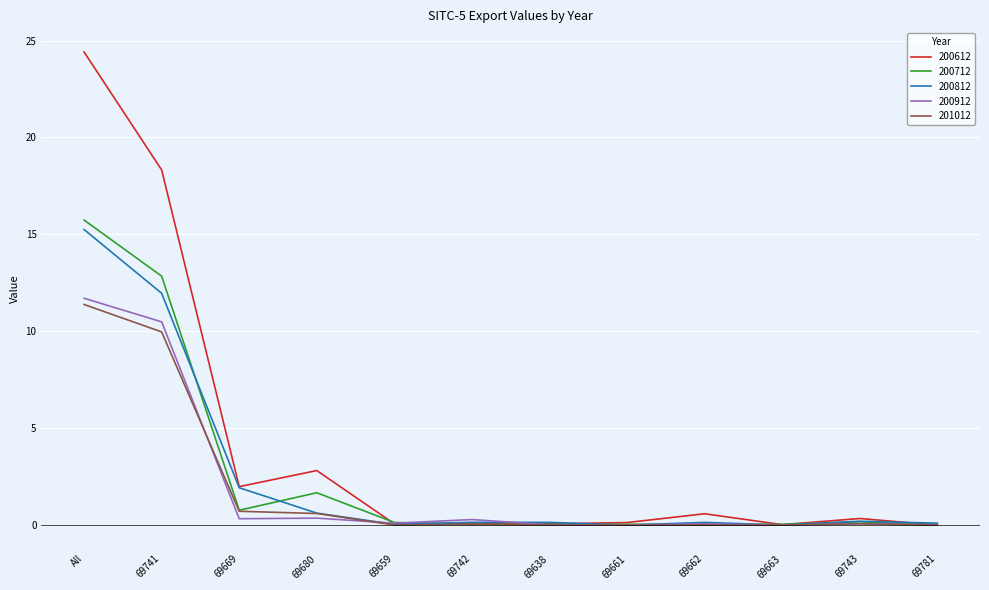

What is the difference between the 200812 values at All and 69742?

15.1